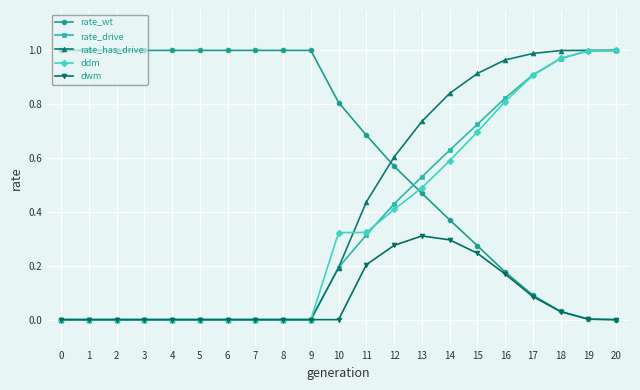

True or false: rate_wt has a value of 1.0 at 5.

True